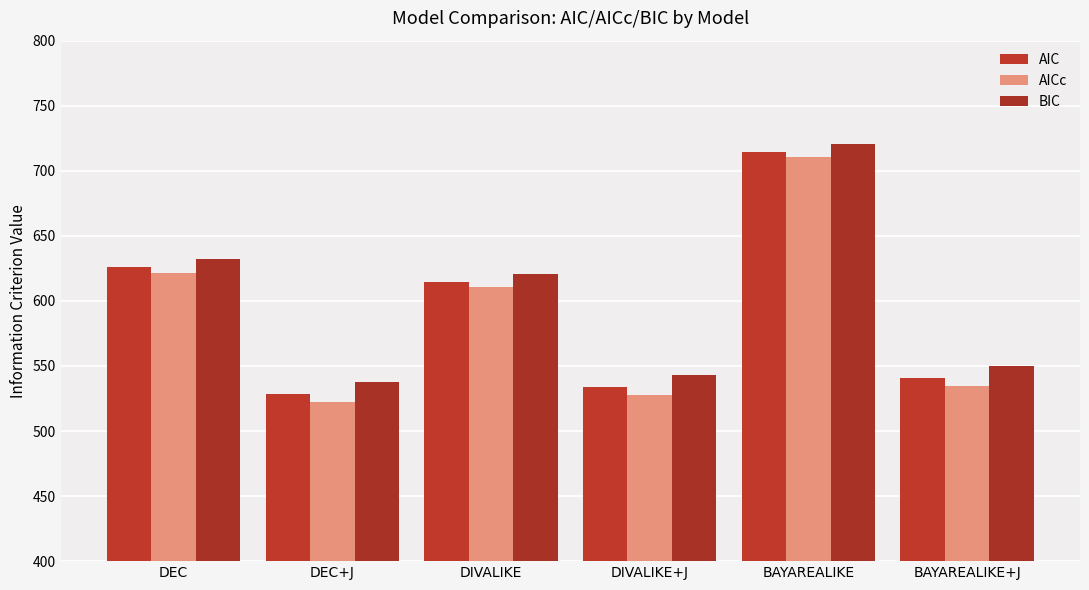

Which category has the lowest value across all series?

DEC+J